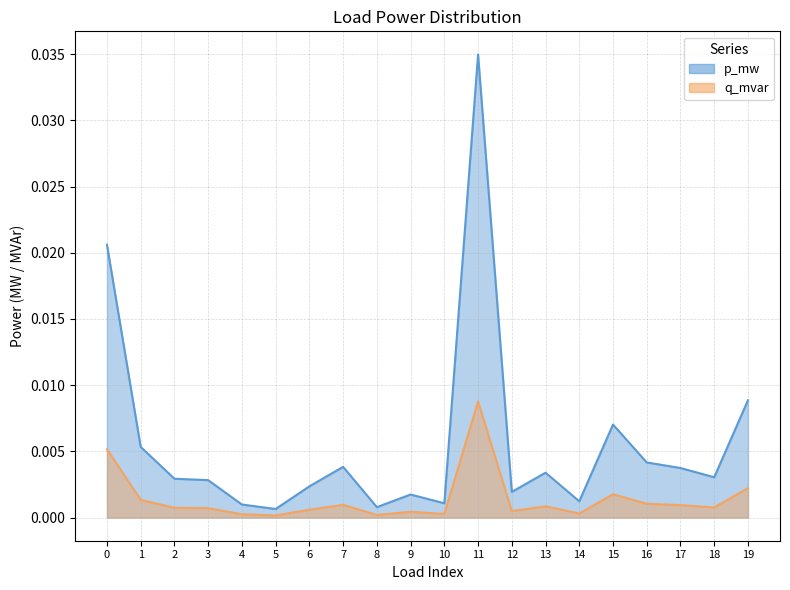

Where is the first local maximum for p_mw?

7